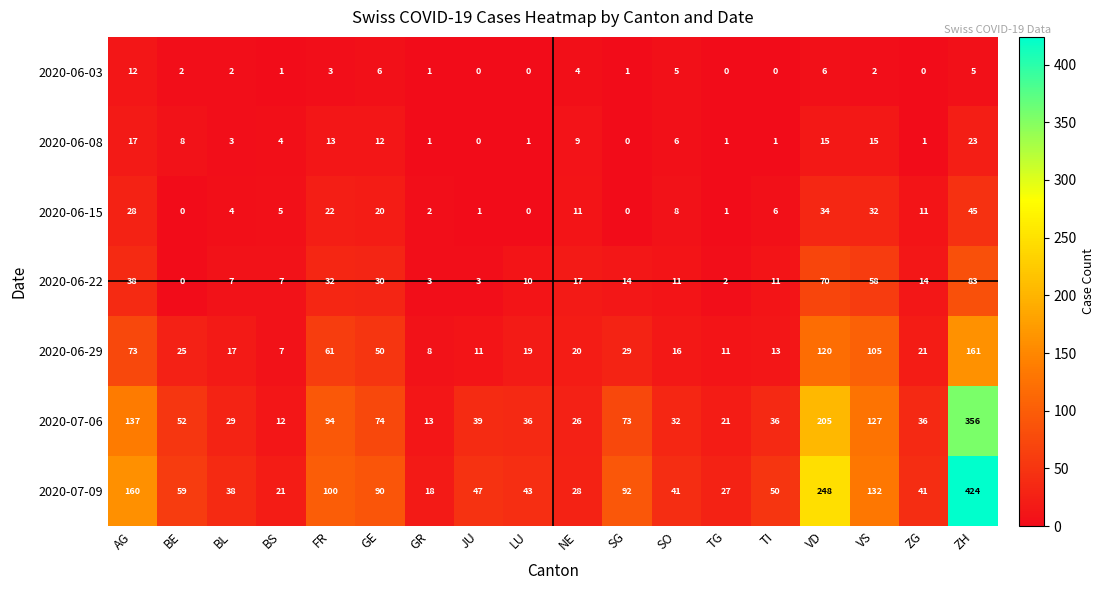

What is the maximum value for 2020-06-08?

23